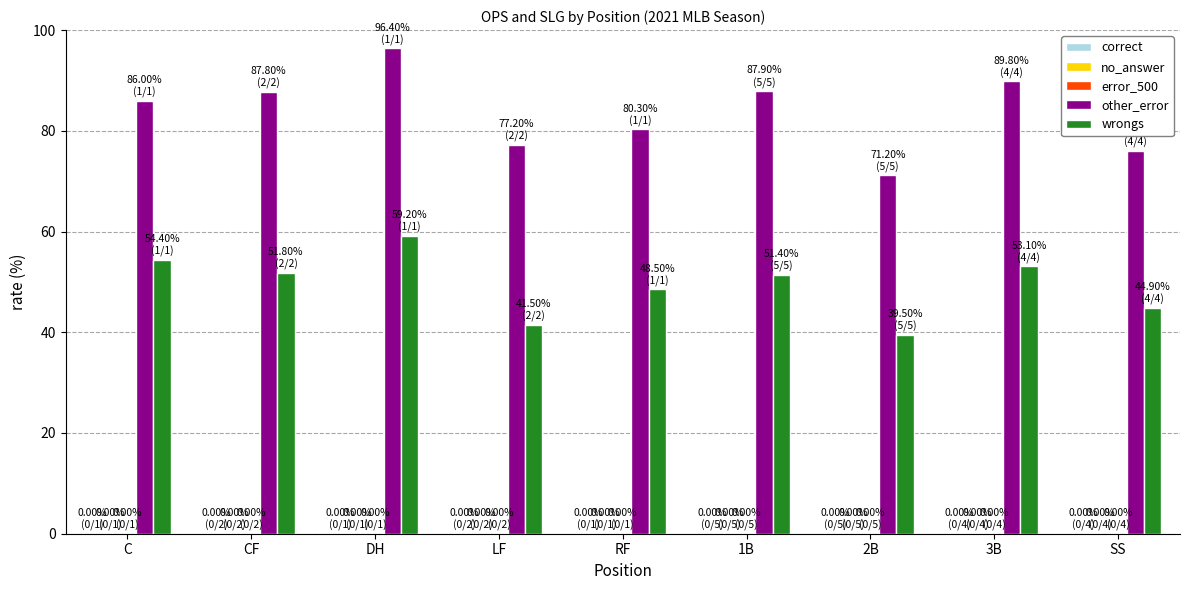

Rank the series by their maximum value, from lowest to highest.

wrongs, other_error